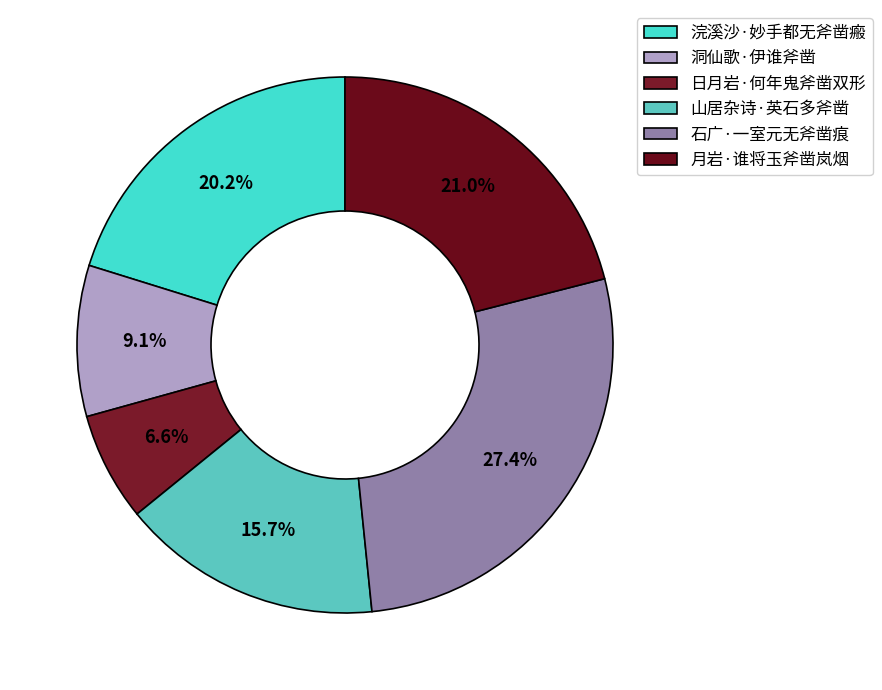

Which slice is the largest?

石广·一室元无斧凿痕